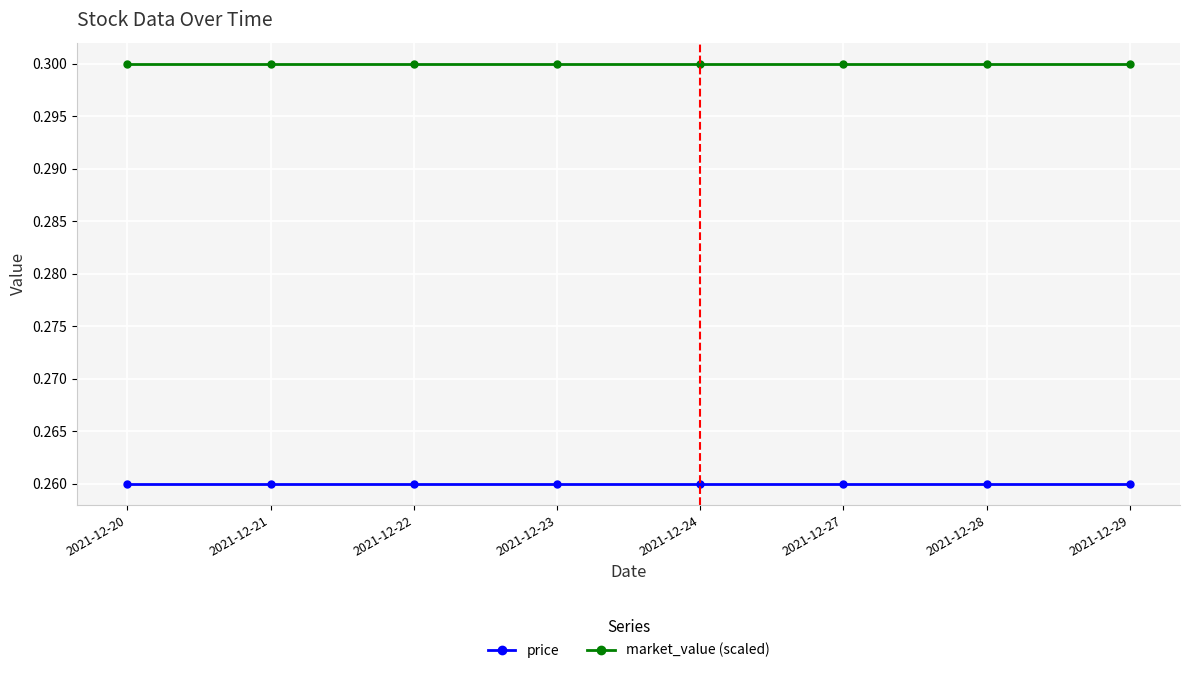

What is the total value across all series at 2021-12-22?

0.6